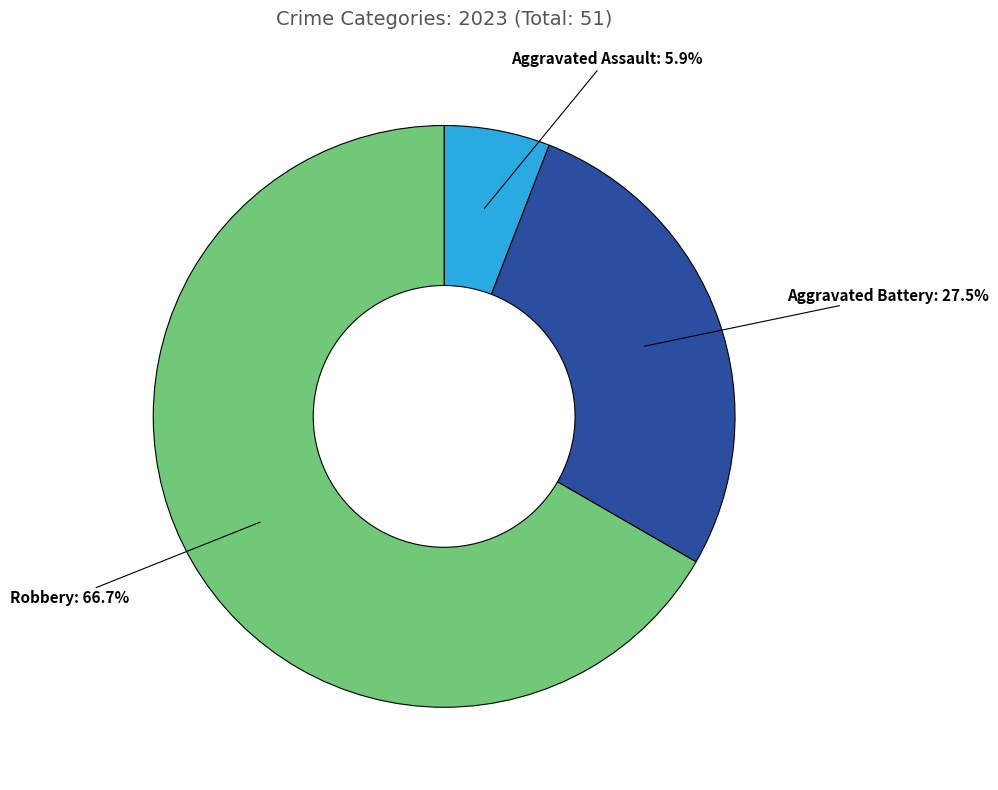

Does any single category account for the majority?

Yes